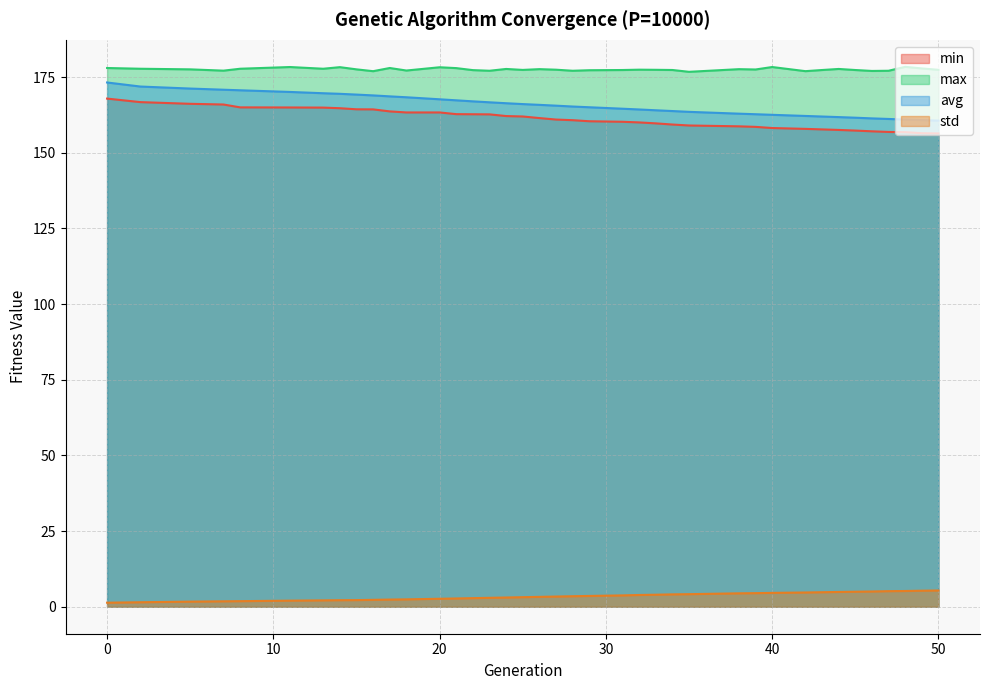

Which series has the largest total across all categories?

max